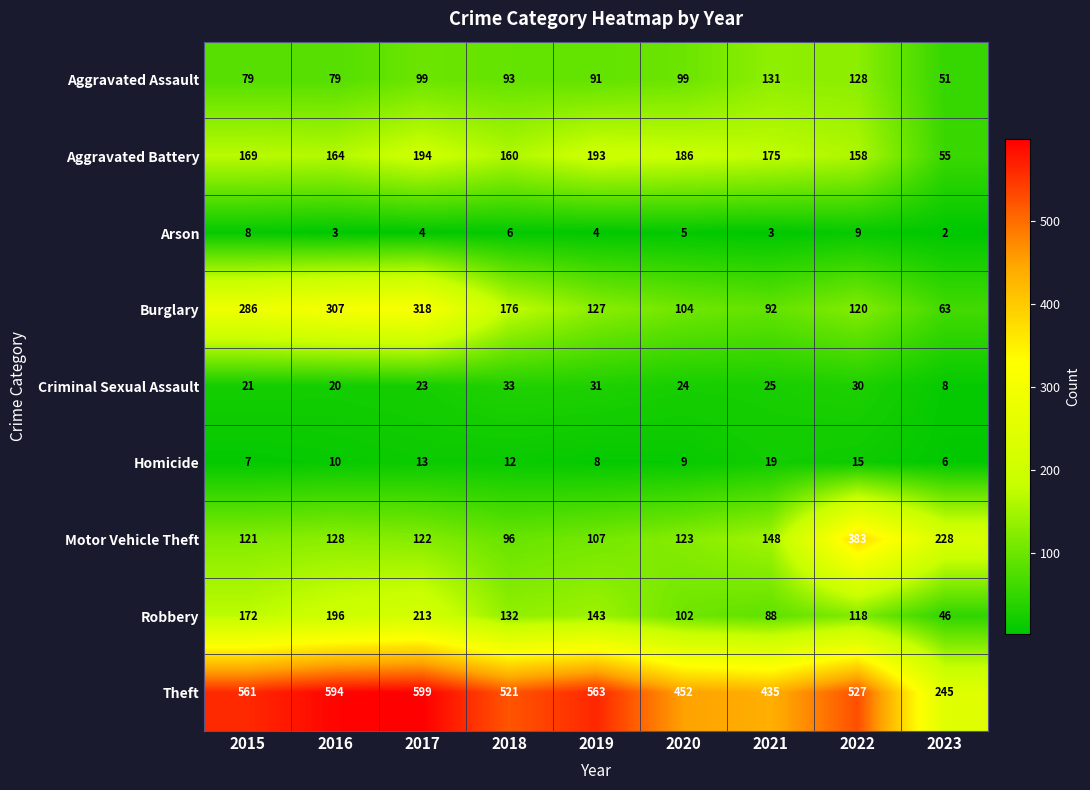

What is the difference between the maximum and minimum values in the Arson series?

7